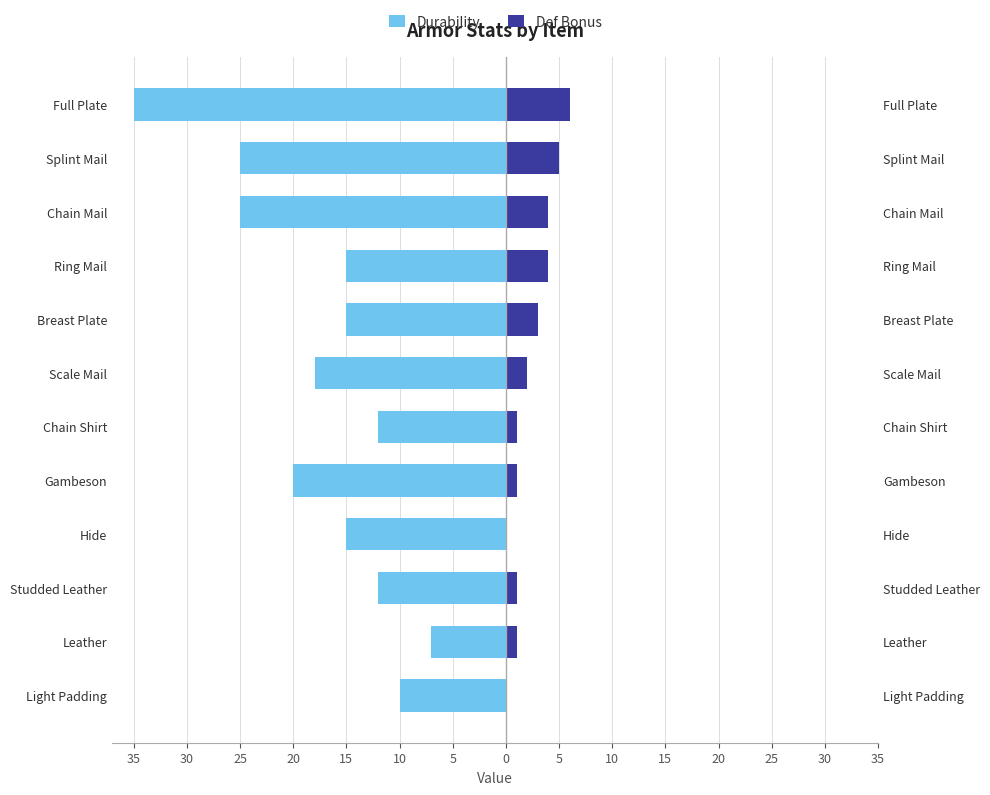

What is the difference between the second highest and minimum values in the Def Bonus series?

5